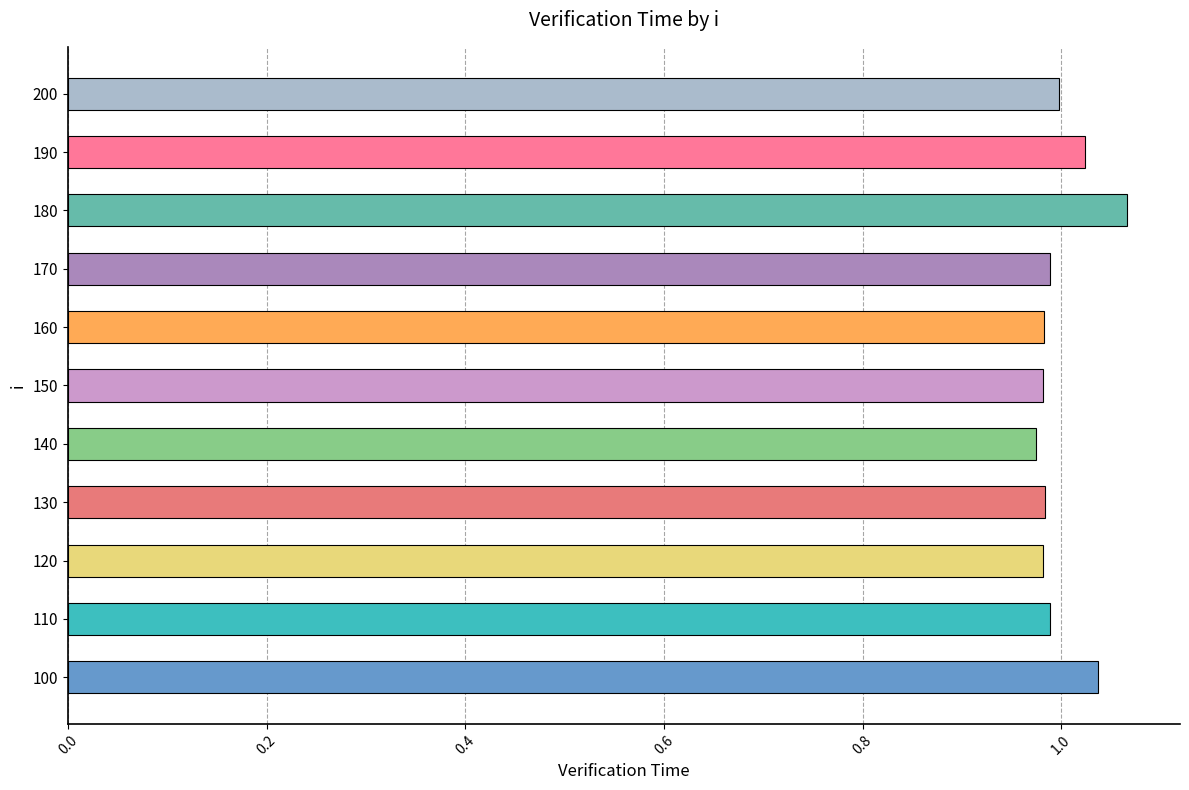

True or false: the data shows 0.6 at 150.

False